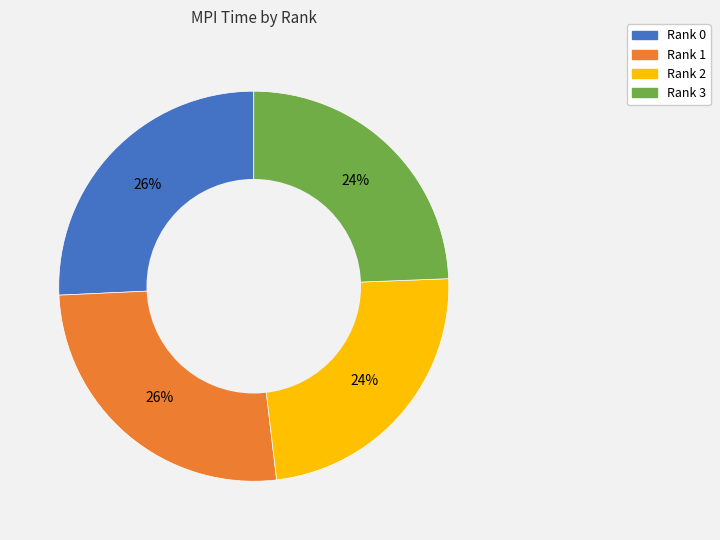

The Rank 0 slice represents 26% of the pie. True or false?

True